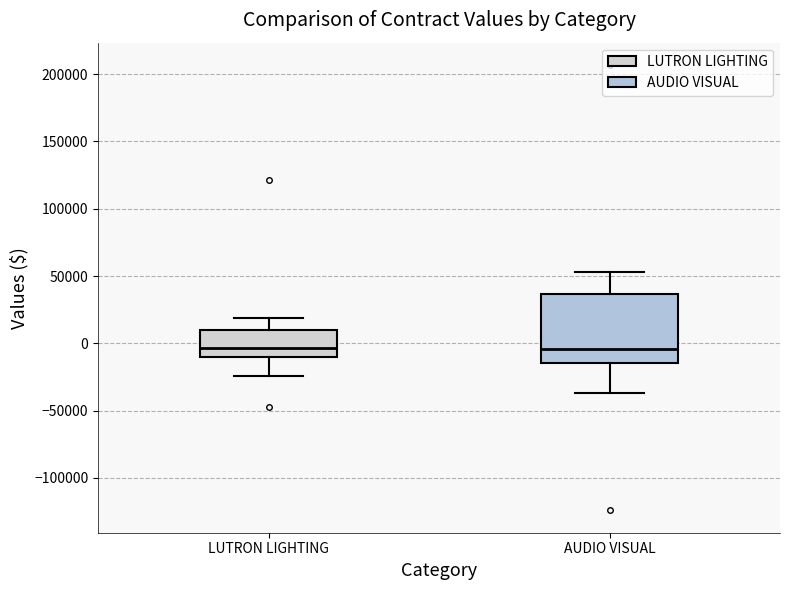

Which box is the tallest, from its lower edge to its upper edge?

AUDIO VISUAL